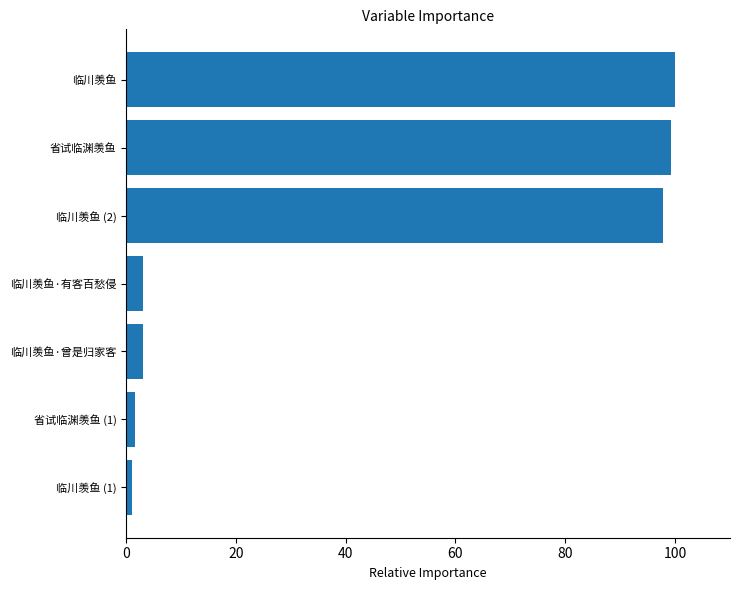

Reading top to bottom, transcribe all the data shown in this chart.

临川羡鱼=100.0	省试临渊羡鱼=99.3	临川羡鱼 (2)=97.7	临川羡鱼·有客百愁侵=3.0	临川羡鱼·曾是归家客=3.0	省试临渊羡鱼 (1)=1.7	临川羡鱼 (1)=1.1